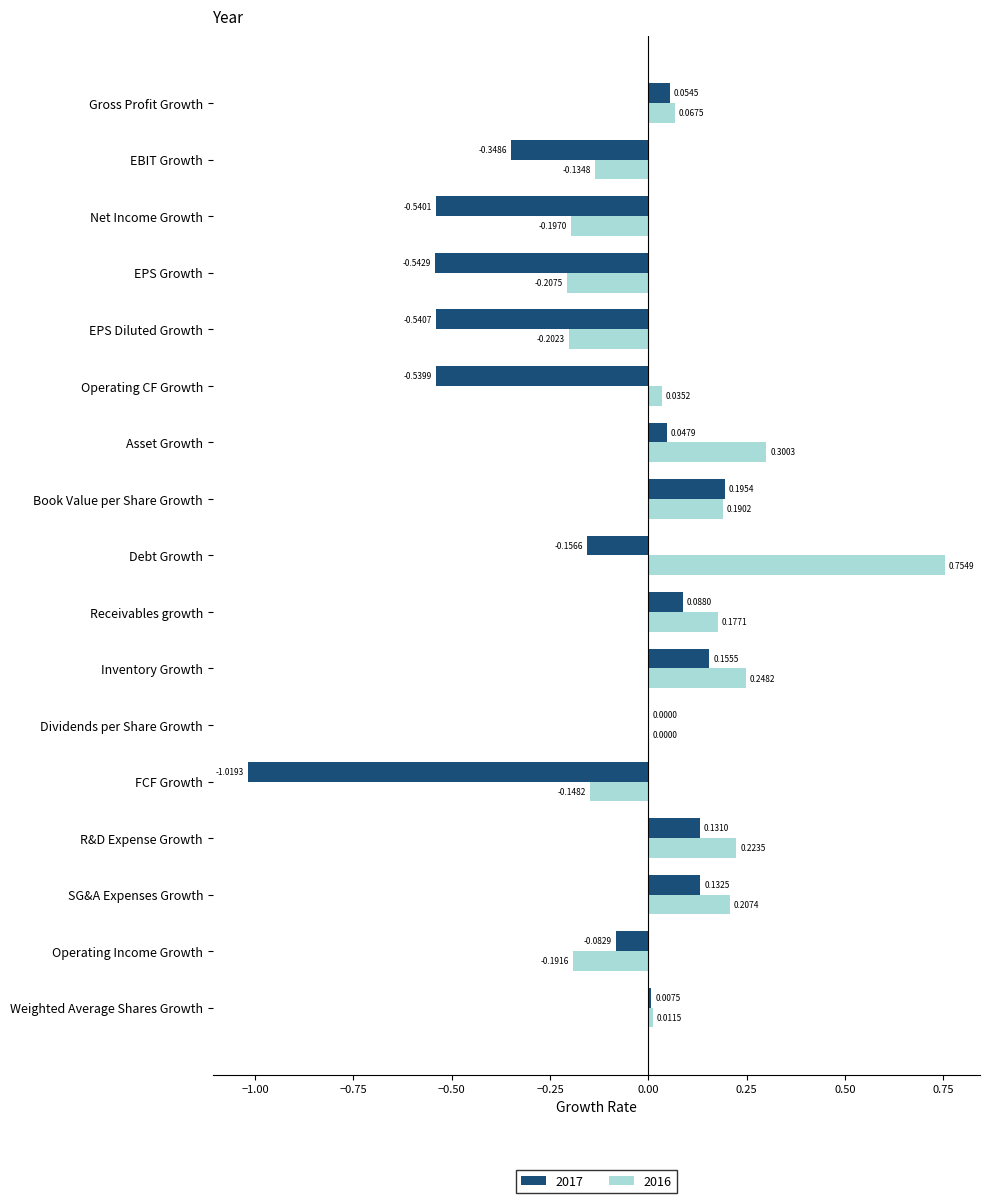

Which series has the largest range (max minus min)?

2017